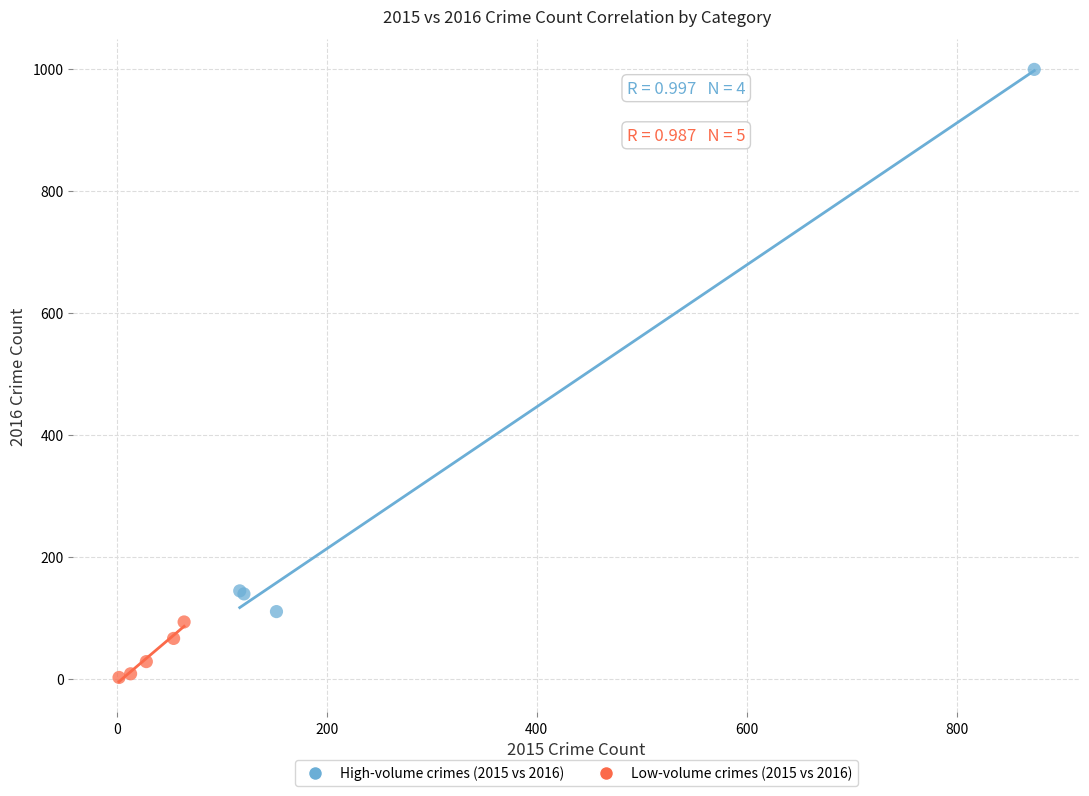

Which series reaches the minimum Y coordinate?

Low-volume crimes (2015 vs 2016)